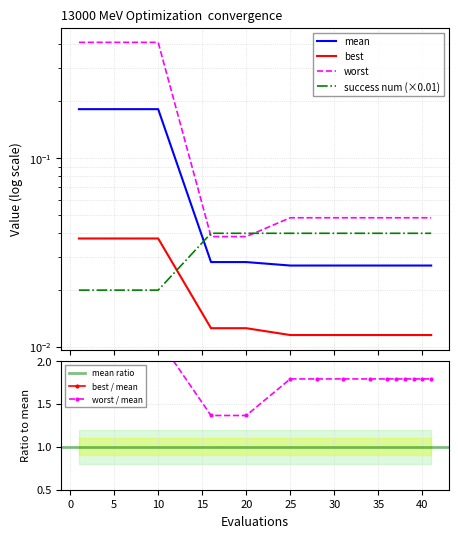

True or false: mean and worst intersect in this chart.

False